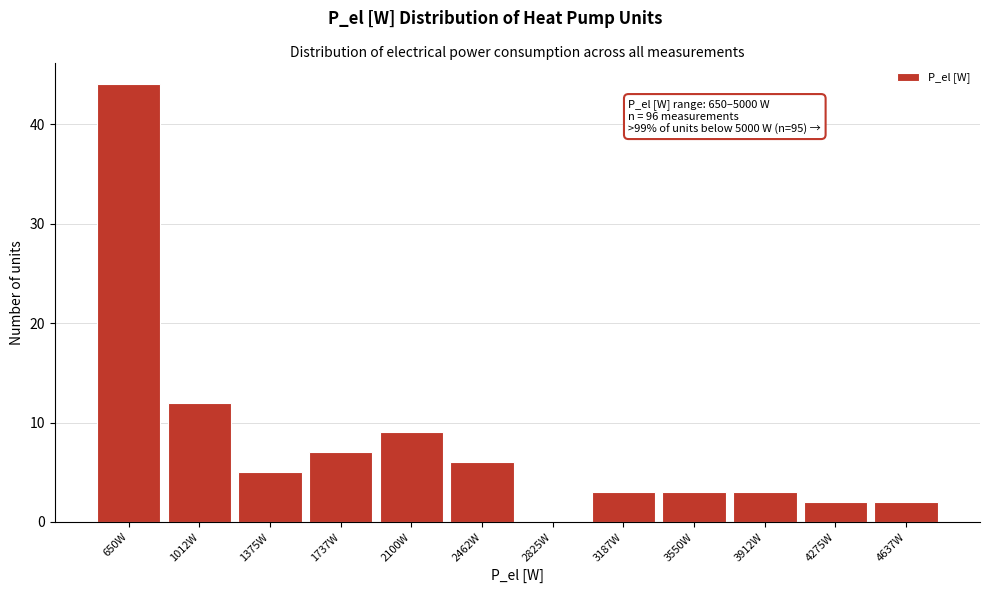

Reading left to right, list all the values displayed in this chart.

650W=44	1012W=12	1375W=5	1737W=7	2100W=9	2462W=6	2825W=0	3187W=3	3550W=3	3912W=3	4275W=2	4637W=2